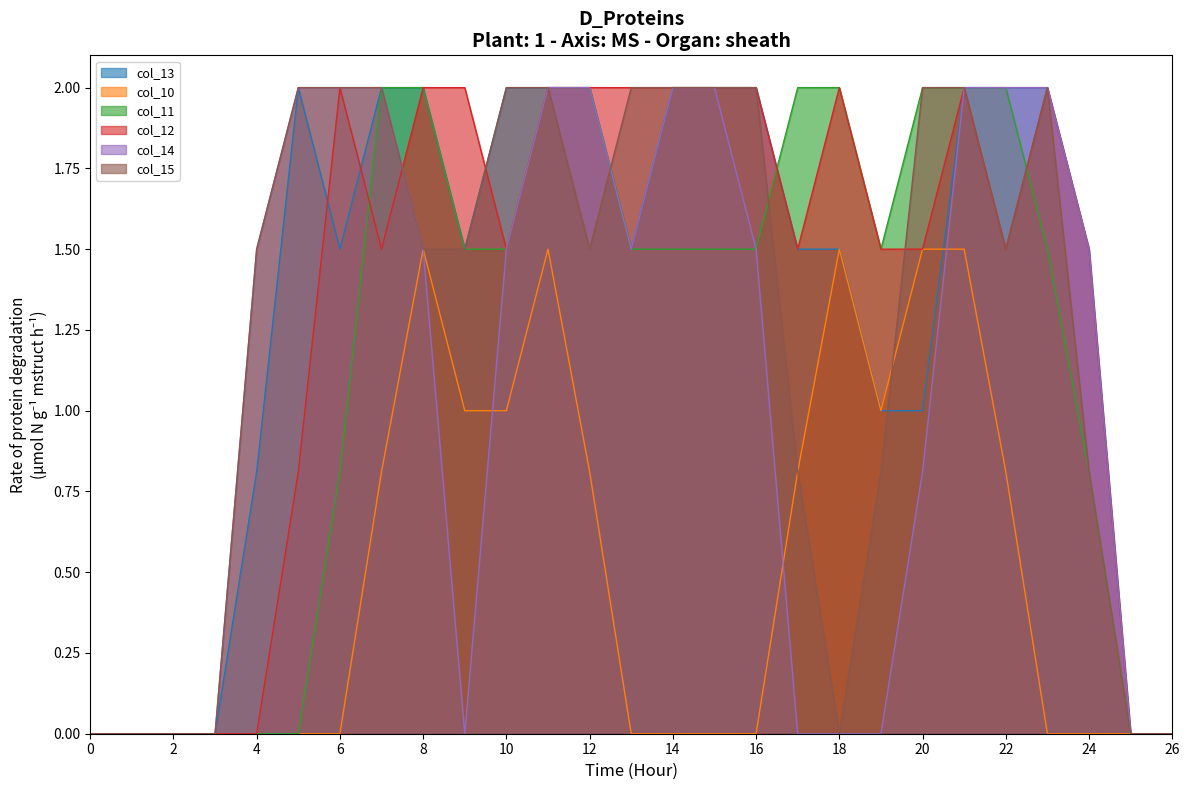

What are all the series names shown in the legend?

col_13, col_10, col_11, col_12, col_14, col_15